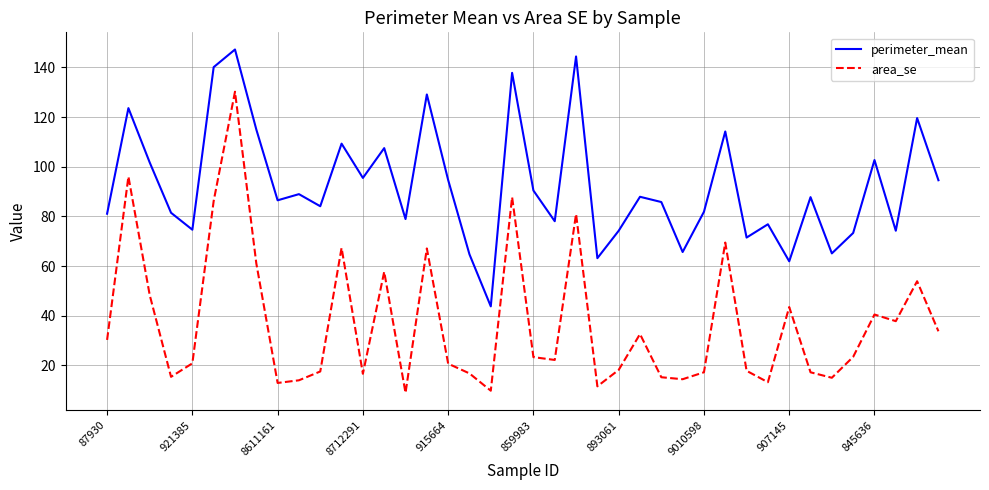

What is the maximum value shown in the chart?

147.2